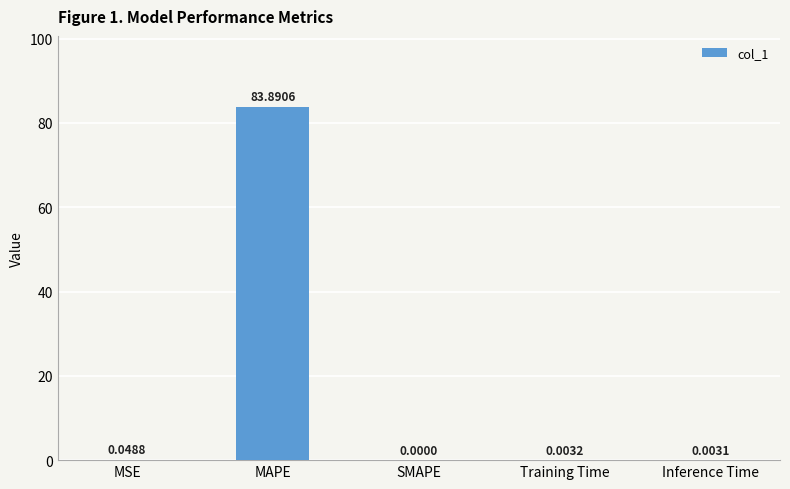

What is the sum of the values at MAPE and Training Time?

83.9